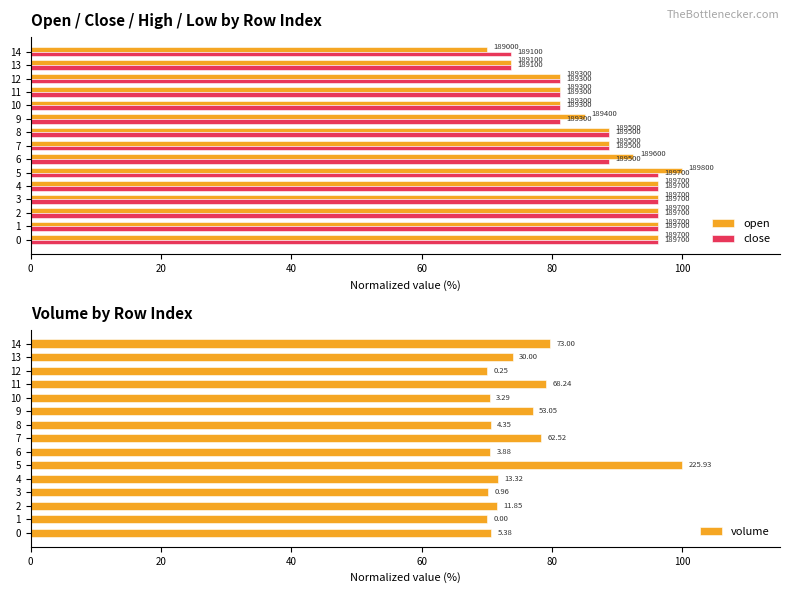

How many bars are there in total?

45